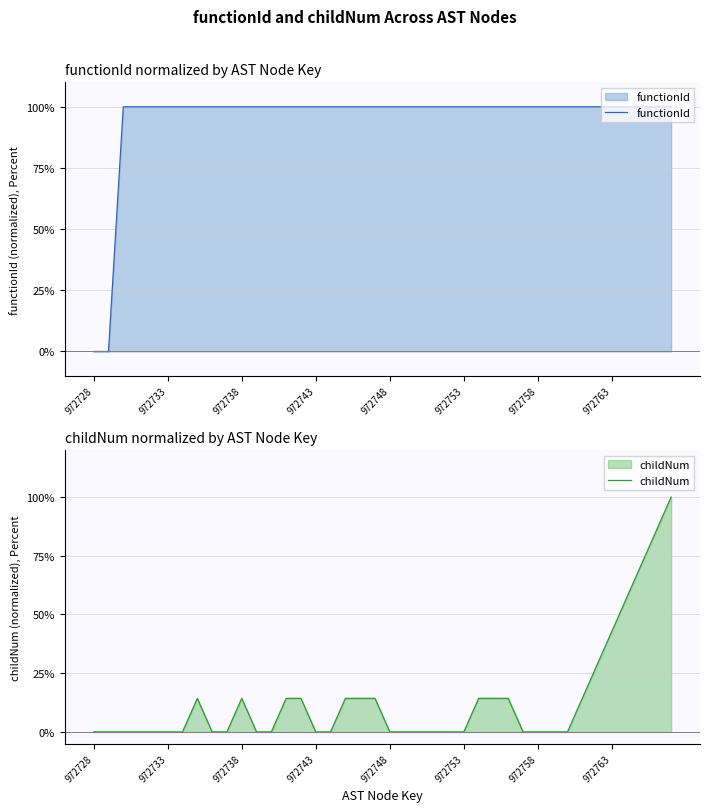

The childNum series shows 14.3 at 27. True or false?

True